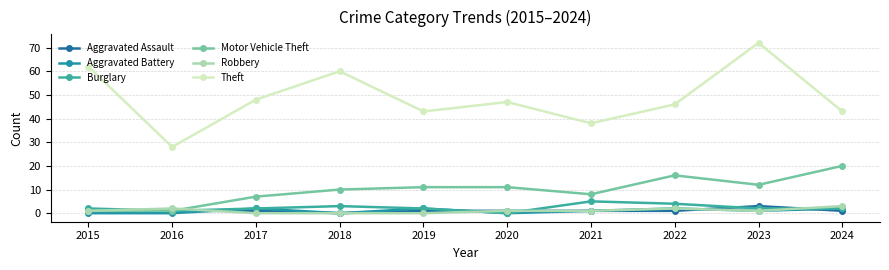

Which series has the largest total across all categories?

Theft